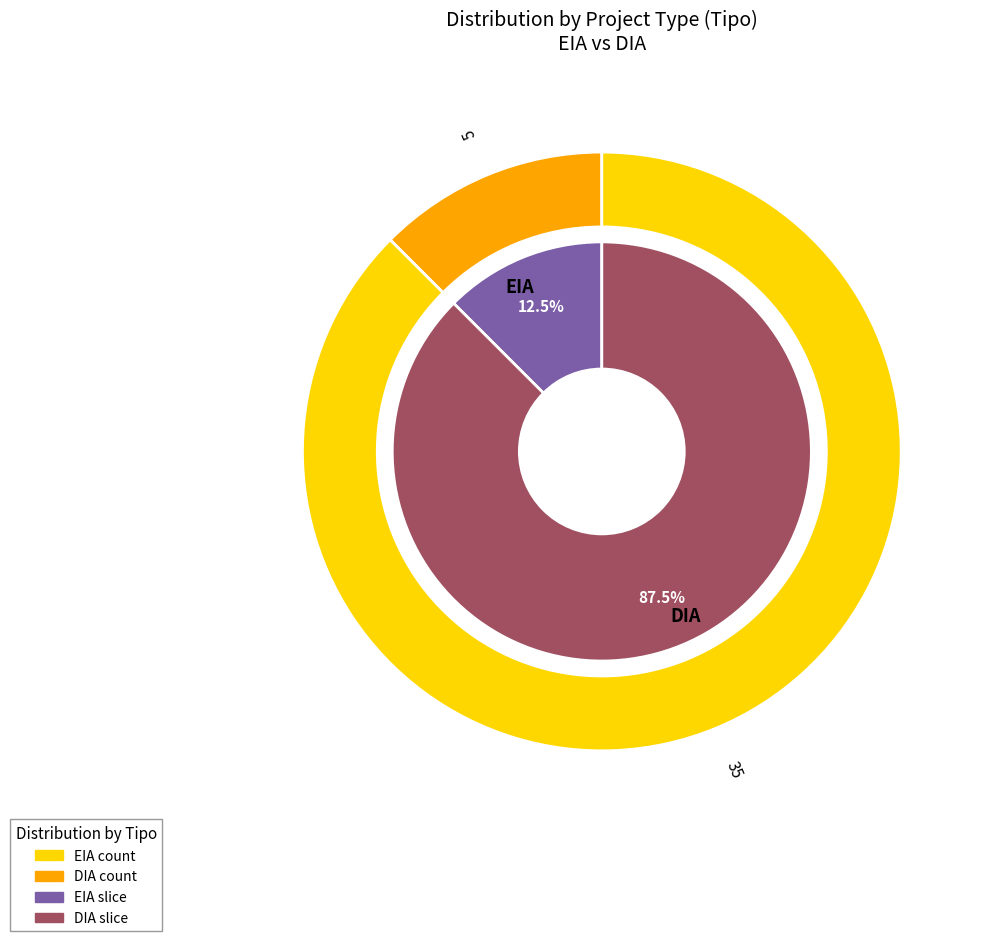

How many slices are in this pie chart?

2